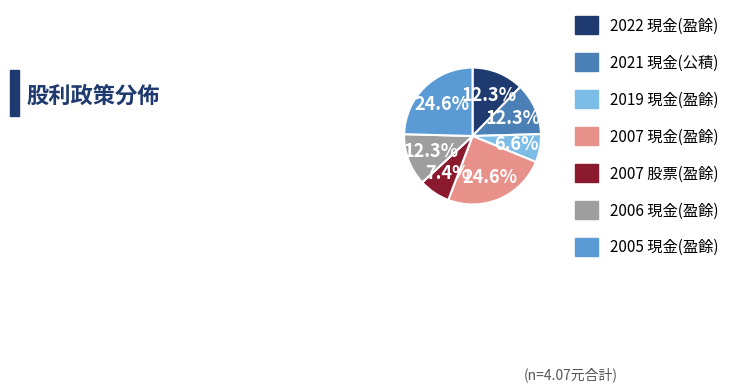

What is the ratio of the value at 2022 現金(盈餘) to the value at 2005 現金(盈餘)?

0.5